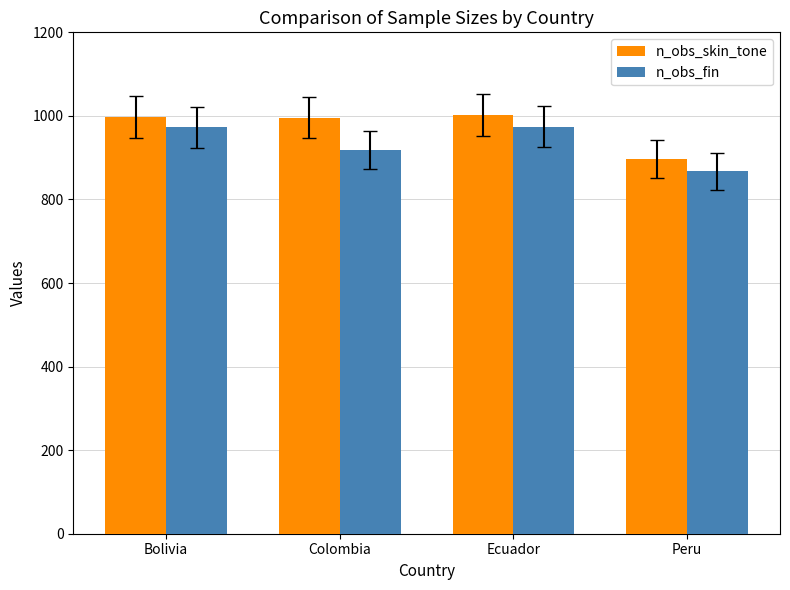

What is the difference between the highest and lowest values at Peru?

30